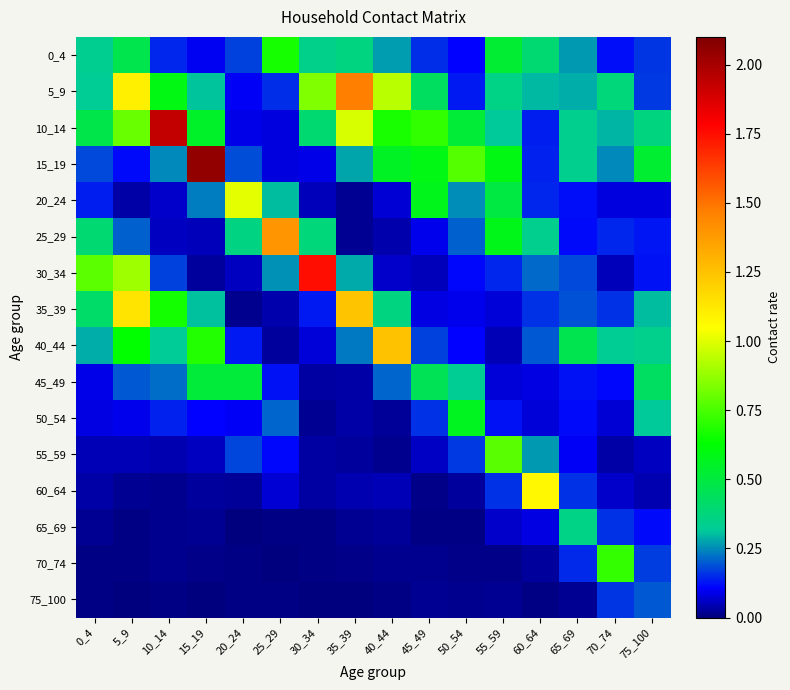

Reading right to left, transcribe all the data shown in this chart.

0_4: 75_100=0.2	70_74=0.1	65_69=0.3	60_64=0.4	55_59=0.5	50_54=0.1	45_49=0.2	40_44=0.3	35_39=0.4	30_34=0.3	25_29=0.7	20_24=0.2	15_19=0.1	10_14=0.1	5_9=0.5	0_4=0.3
5_9: 75_100=0.2	70_74=0.4	65_69=0.3	60_64=0.3	55_59=0.4	50_54=0.1	45_49=0.4	40_44=0.9	35_39=1.5	30_34=0.8	25_29=0.2	20_24=0.1	15_19=0.3	10_14=0.6	5_9=1.1	0_4=0.3
10_14: 75_100=0.4	70_74=0.3	65_69=0.3	60_64=0.1	55_59=0.3	50_54=0.5	45_49=0.7	40_44=0.7	35_39=1.0	30_34=0.4	25_29=0.1	20_24=0.1	15_19=0.5	10_14=1.9	5_9=0.8	0_4=0.5
15_19: 75_100=0.5	70_74=0.3	65_69=0.3	60_64=0.1	55_59=0.6	50_54=0.8	45_49=0.6	40_44=0.6	35_39=0.3	30_34=0.1	25_29=0.1	20_24=0.2	15_19=2.1	10_14=0.2	5_9=0.1	0_4=0.2
20_24: 75_100=0.1	70_74=0.1	65_69=0.1	60_64=0.1	55_59=0.5	50_54=0.3	45_49=0.6	40_44=0.1	35_39=0.0	30_34=0.1	25_29=0.3	20_24=1.0	15_19=0.2	10_14=0.1	5_9=0.0	0_4=0.1
25_29: 75_100=0.1	70_74=0.1	65_69=0.1	60_64=0.3	55_59=0.6	50_54=0.2	45_49=0.1	40_44=0.0	35_39=0.0	30_34=0.4	25_29=1.4	20_24=0.4	15_19=0.0	10_14=0.1	5_9=0.2	0_4=0.4
30_34: 75_100=0.1	70_74=0.1	65_69=0.2	60_64=0.2	55_59=0.1	50_54=0.1	45_49=0.1	40_44=0.1	35_39=0.3	30_34=1.8	25_29=0.3	20_24=0.1	15_19=0.0	10_14=0.2	5_9=0.9	0_4=0.8
35_39: 75_100=0.3	70_74=0.2	65_69=0.2	60_64=0.2	55_59=0.1	50_54=0.1	45_49=0.1	40_44=0.4	35_39=1.2	30_34=0.1	25_29=0.0	20_24=0.0	15_19=0.3	10_14=0.7	5_9=1.1	0_4=0.4
40_44: 75_100=0.3	70_74=0.3	65_69=0.5	60_64=0.2	55_59=0.0	50_54=0.1	45_49=0.2	40_44=1.2	35_39=0.2	30_34=0.1	25_29=0.0	20_24=0.1	15_19=0.7	10_14=0.3	5_9=0.6	0_4=0.3
45_49: 75_100=0.4	70_74=0.1	65_69=0.1	60_64=0.1	55_59=0.1	50_54=0.3	45_49=0.5	40_44=0.2	35_39=0.0	30_34=0.0	25_29=0.1	20_24=0.5	15_19=0.5	10_14=0.2	5_9=0.2	0_4=0.1
50_54: 75_100=0.3	70_74=0.1	65_69=0.1	60_64=0.1	55_59=0.1	50_54=0.6	45_49=0.2	40_44=0.0	35_39=0.0	30_34=0.0	25_29=0.2	20_24=0.1	15_19=0.1	10_14=0.1	5_9=0.1	0_4=0.1
55_59: 75_100=0.1	70_74=0.0	65_69=0.1	60_64=0.3	55_59=0.8	50_54=0.2	45_49=0.1	40_44=0.0	35_39=0.0	30_34=0.0	25_29=0.1	20_24=0.2	15_19=0.1	10_14=0.0	5_9=0.0	0_4=0.0
60_64: 75_100=0.0	70_74=0.1	65_69=0.2	60_64=1.1	55_59=0.2	50_54=0.0	45_49=0.0	40_44=0.0	35_39=0.0	30_34=0.0	25_29=0.1	20_24=0.0	15_19=0.0	10_14=0.0	5_9=0.0	0_4=0.0
65_69: 75_100=0.1	70_74=0.2	65_69=0.4	60_64=0.1	55_59=0.1	50_54=0.0	45_49=0.0	40_44=0.0	35_39=0.0	30_34=0.0	25_29=0.0	20_24=0.0	15_19=0.0	10_14=0.0	5_9=0.0	0_4=0.0
70_74: 75_100=0.2	70_74=0.7	65_69=0.2	60_64=0.0	55_59=0.0	50_54=0.0	45_49=0.0	40_44=0.0	35_39=0.0	30_34=0.0	25_29=0.0	20_24=0.0	15_19=0.0	10_14=0.0	5_9=0.0	0_4=0.0
75_100: 75_100=0.2	70_74=0.2	65_69=0.0	60_64=0.0	55_59=0.0	50_54=0.0	45_49=0.0	40_44=0.0	35_39=0.0	30_34=0.0	25_29=0.0	20_24=0.0	15_19=0.0	10_14=0.0	5_9=0.0	0_4=0.0